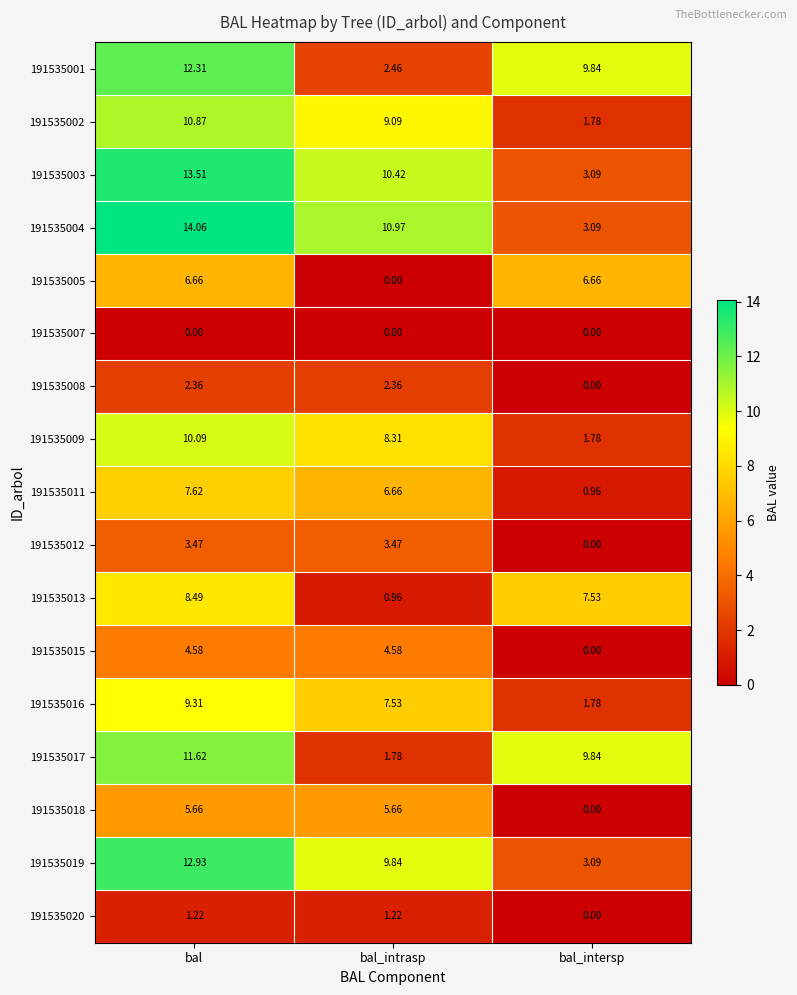

Is the value of 191535012 at bal_intersp greater than the value of 191535017 at bal_intrasp?

No